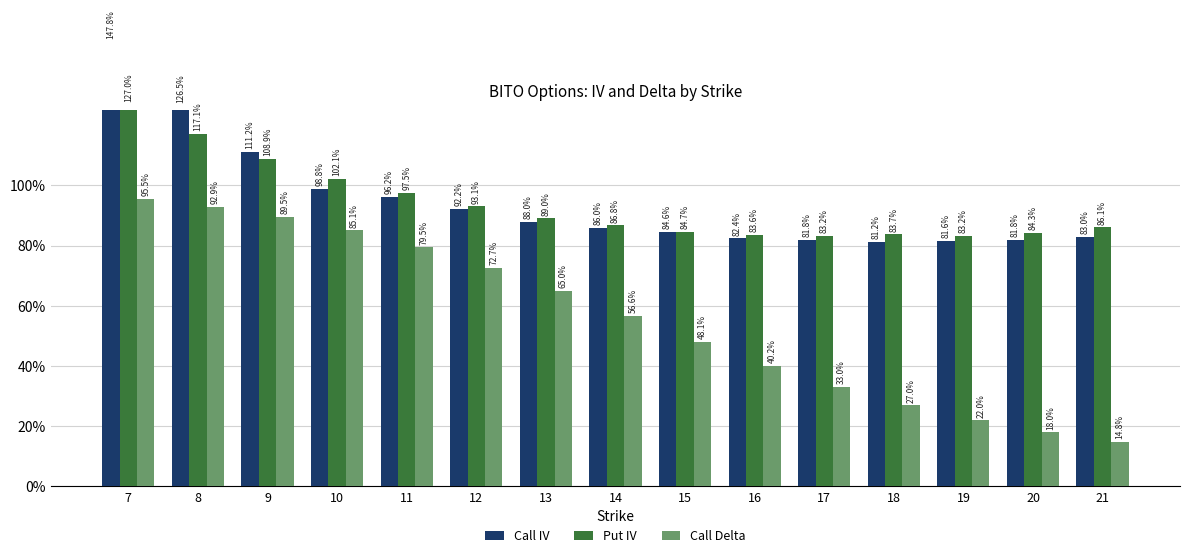

At which category is the sum across all series the highest?

7